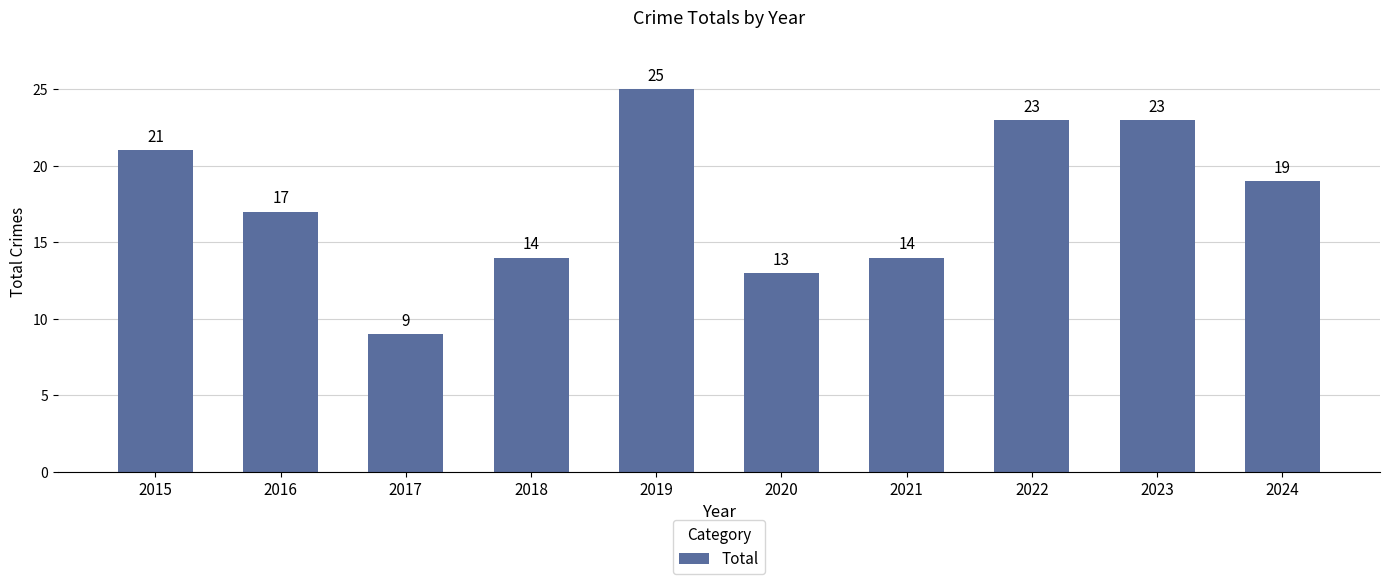

What is the greatest value displayed?

25